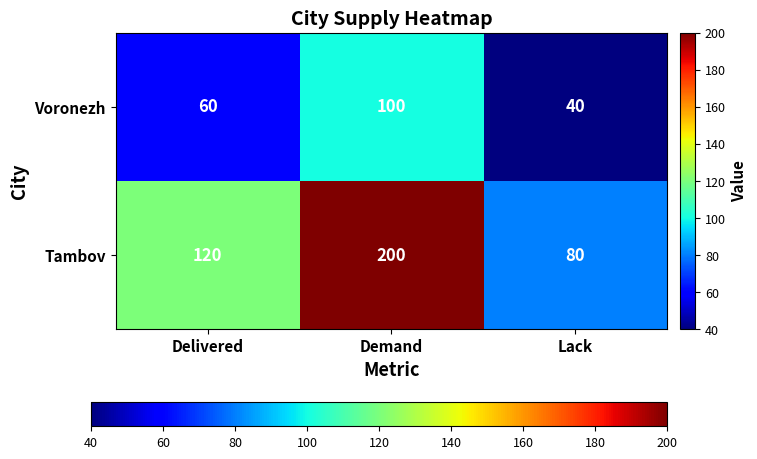

What is the maximum value shown in the chart?

200